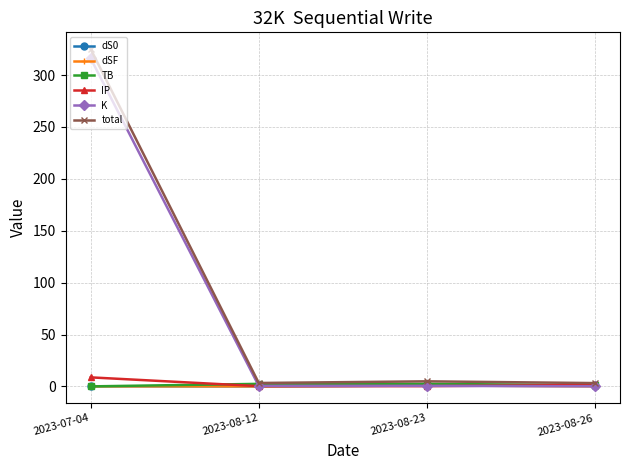

At which category is the sum across all series the highest?

2023-07-04